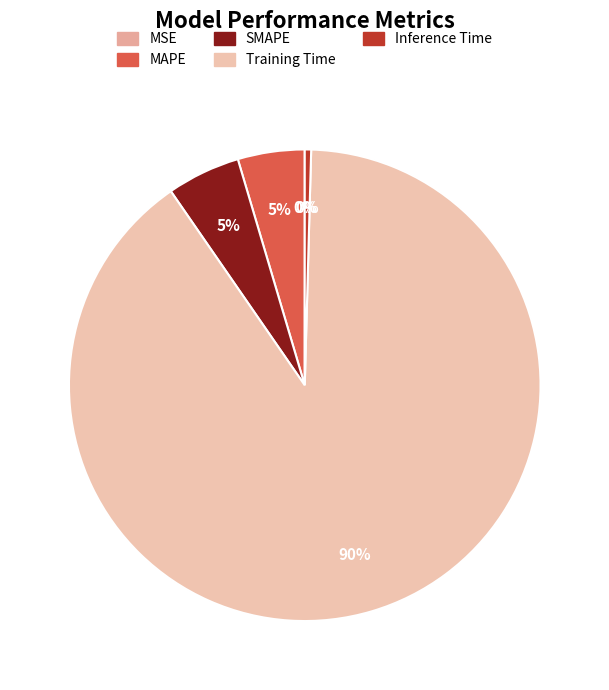

To the nearest percent, what is the difference between the SMAPE and MSE slice percentages?

5%